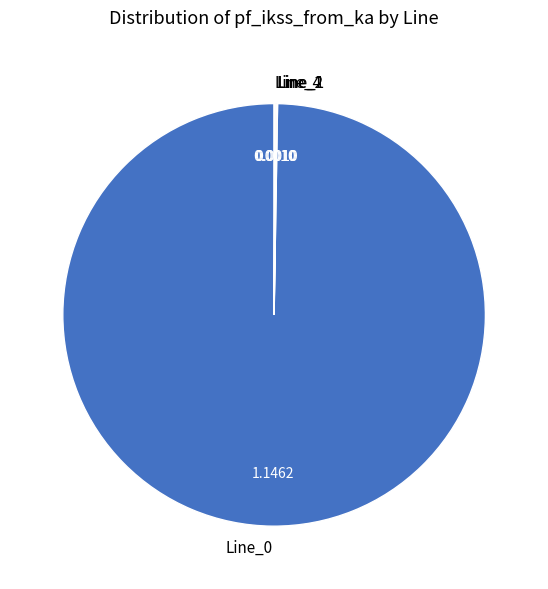

Is Line_0 the majority of the pie?

Yes